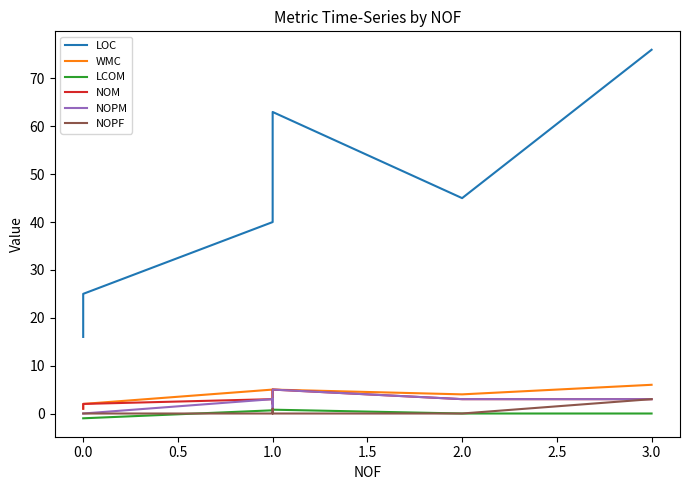

At how many categories does at least one series exceed 53?

2